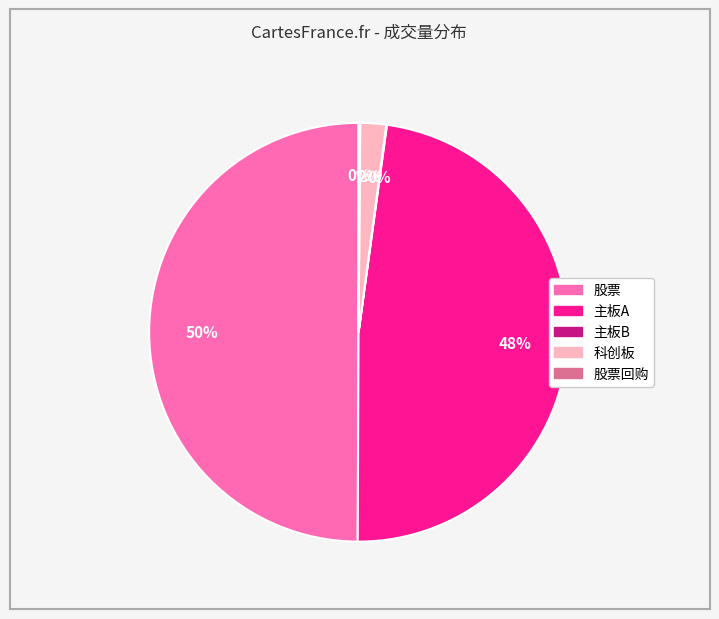

To the nearest percent, what is the difference between the largest and smallest slice percentages?

50%